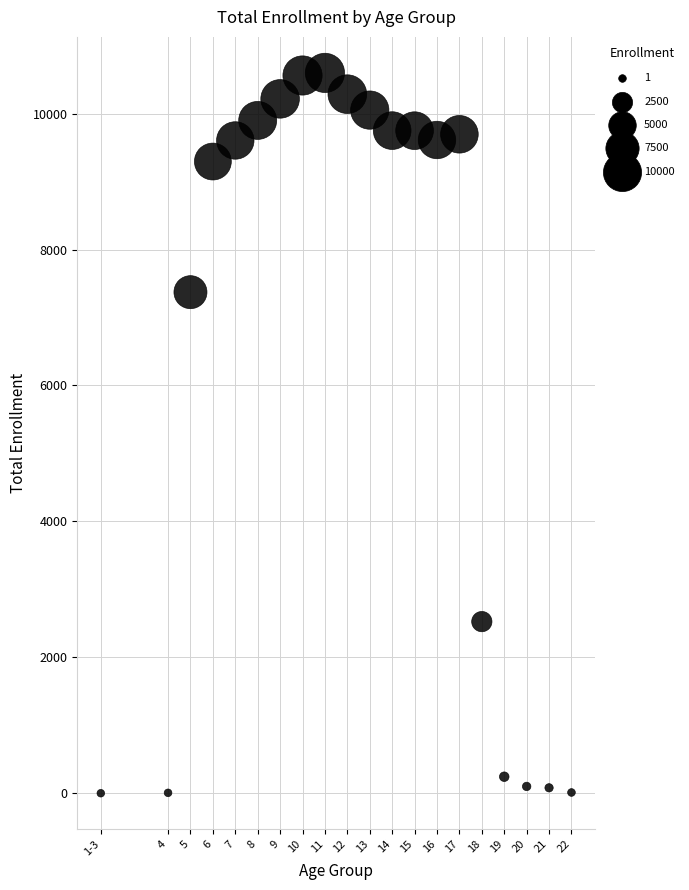

What Y value in the scatter plot is closest to 5300?

7373